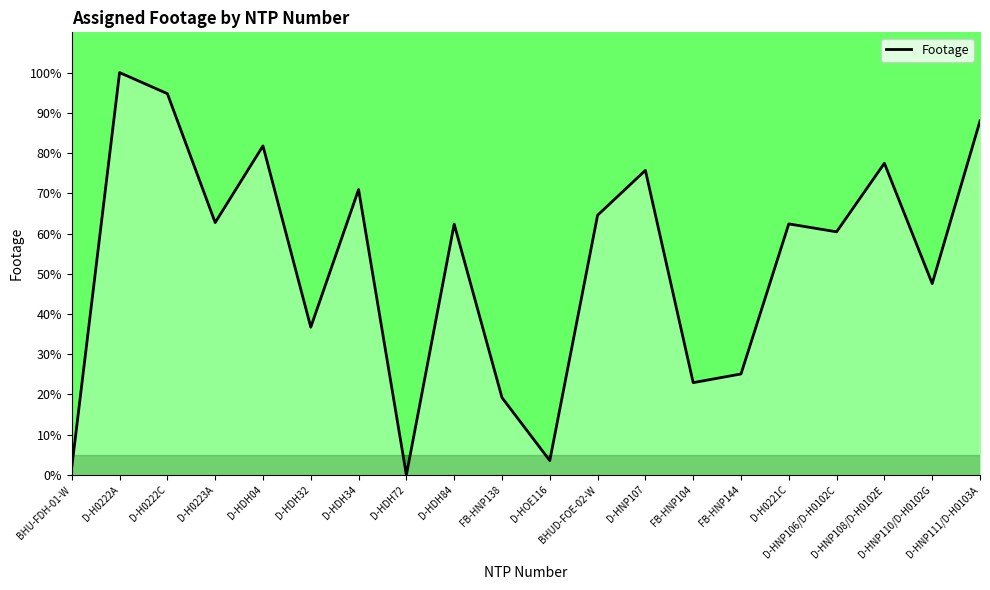

What is the difference between the maximum and minimum values?

100.0